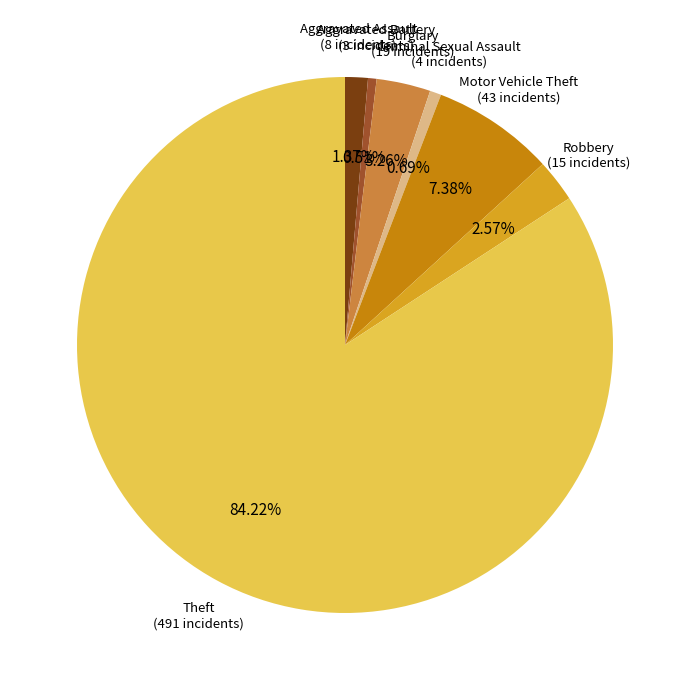

To the nearest percent, what is the average slice percentage?

14%